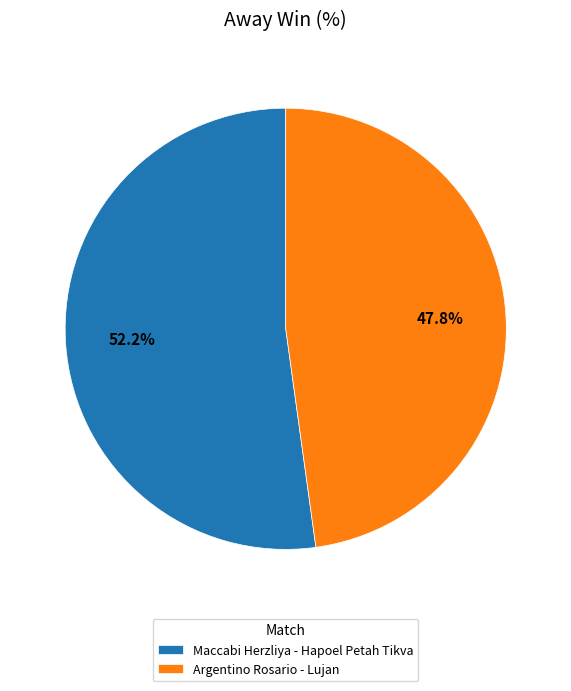

The Maccabi Herzliya - Hapoel Petah Tikva slice represents 52% of the pie. True or false?

True